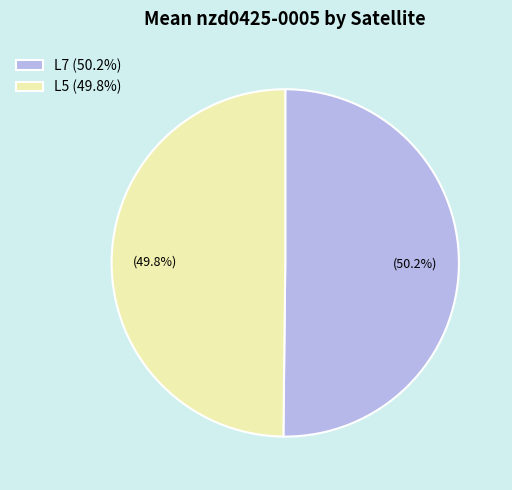

Does any single category account for the majority?

Yes